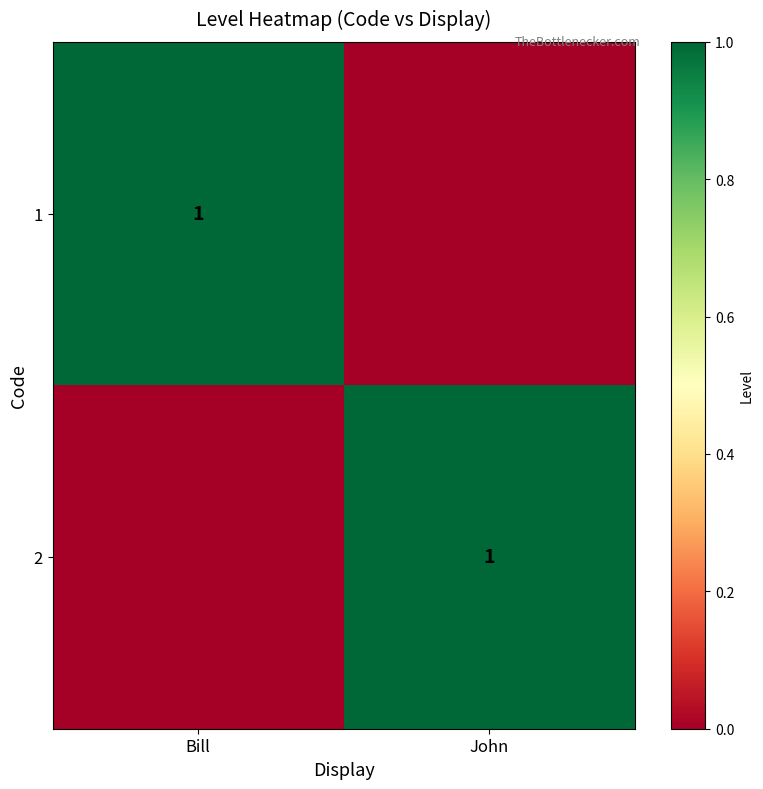

The value of 2 at John is 1. True or false?

True